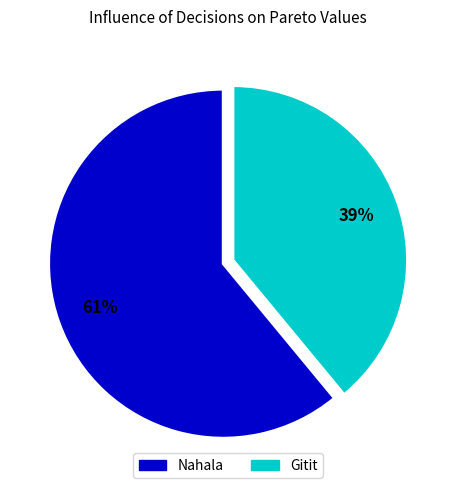

Approximately how many times larger is the value at Nahala compared to Gitit?

1.6